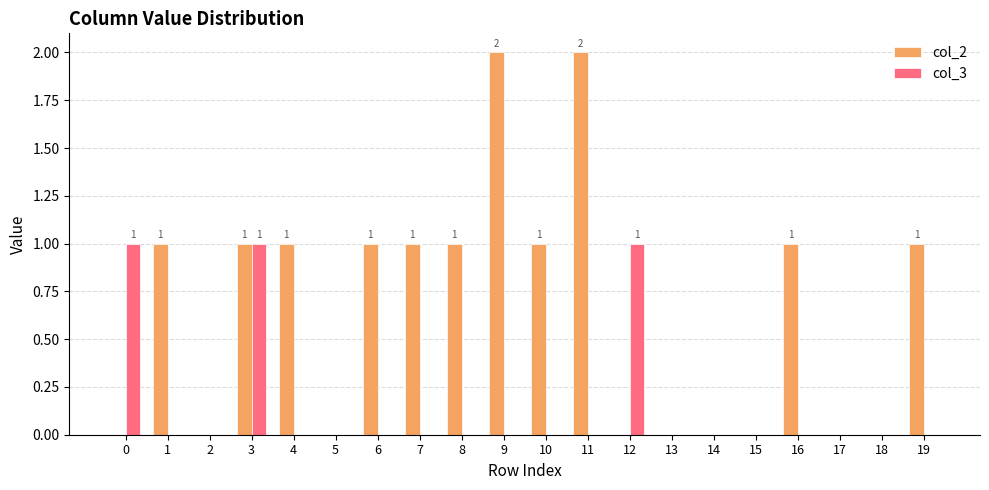

What is the sum of all col_3 values?

3